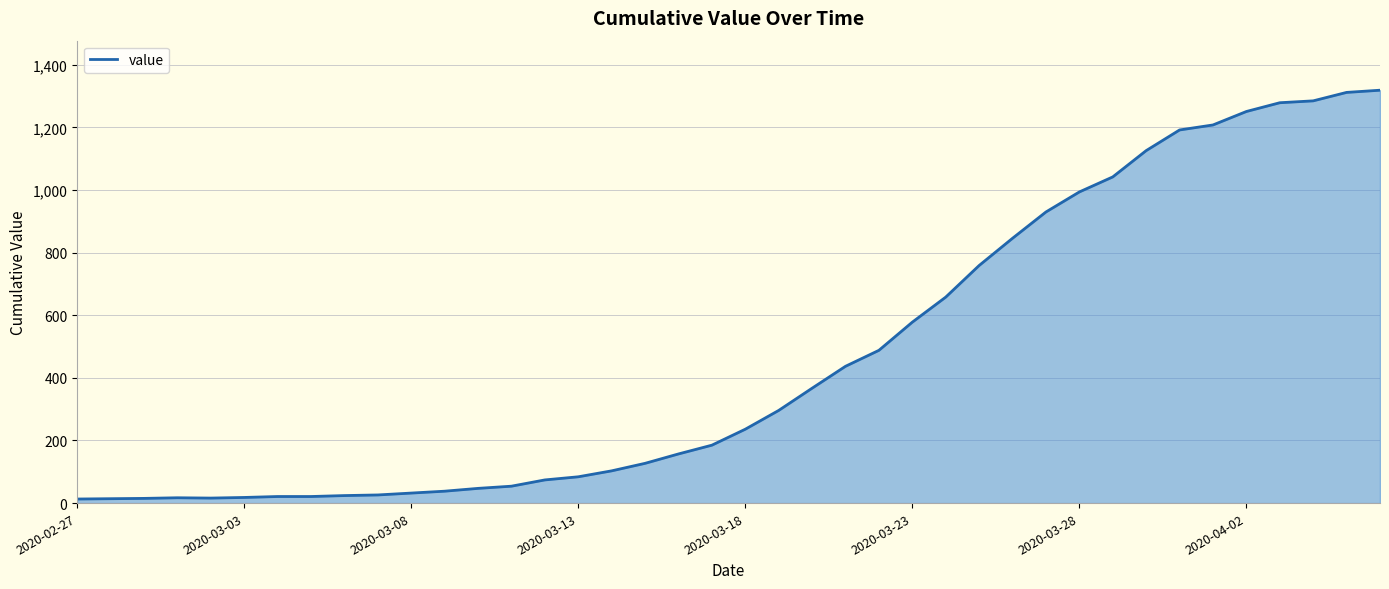

What is the difference between the maximum and minimum values?

1306